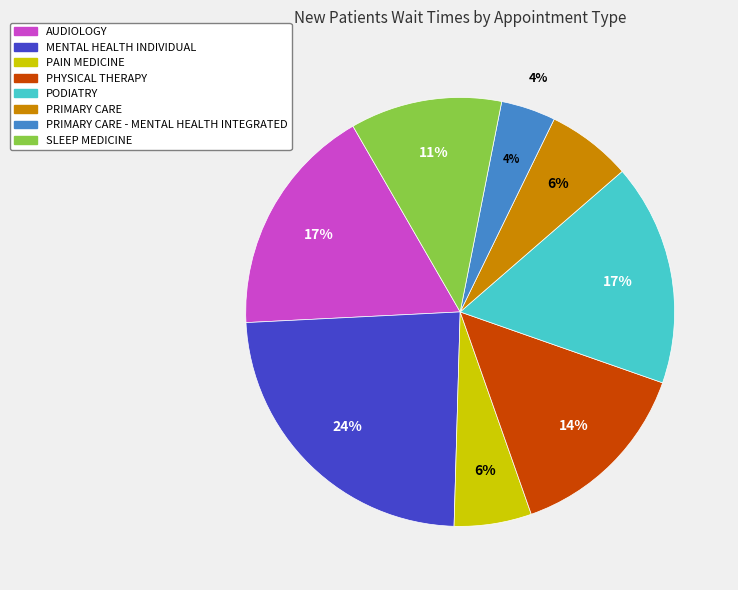

Which category has the smallest portion of the pie?

PRIMARY CARE - MENTAL HEALTH INTEGRATED